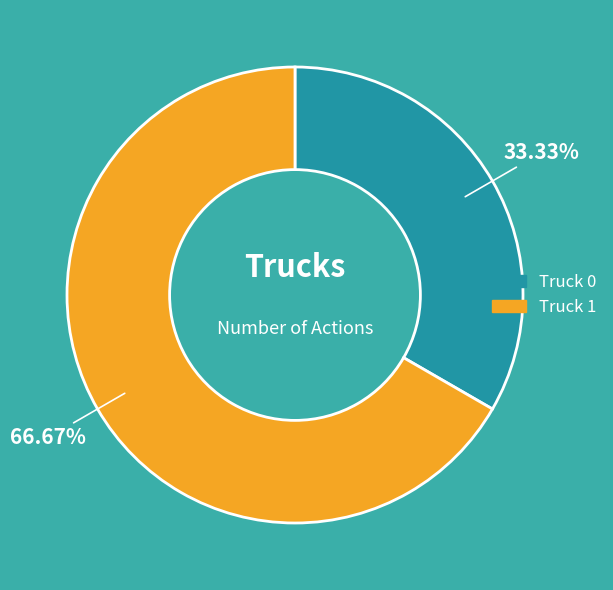

Combined, do Truck 1 and Truck 0 account for over 50%?

Yes